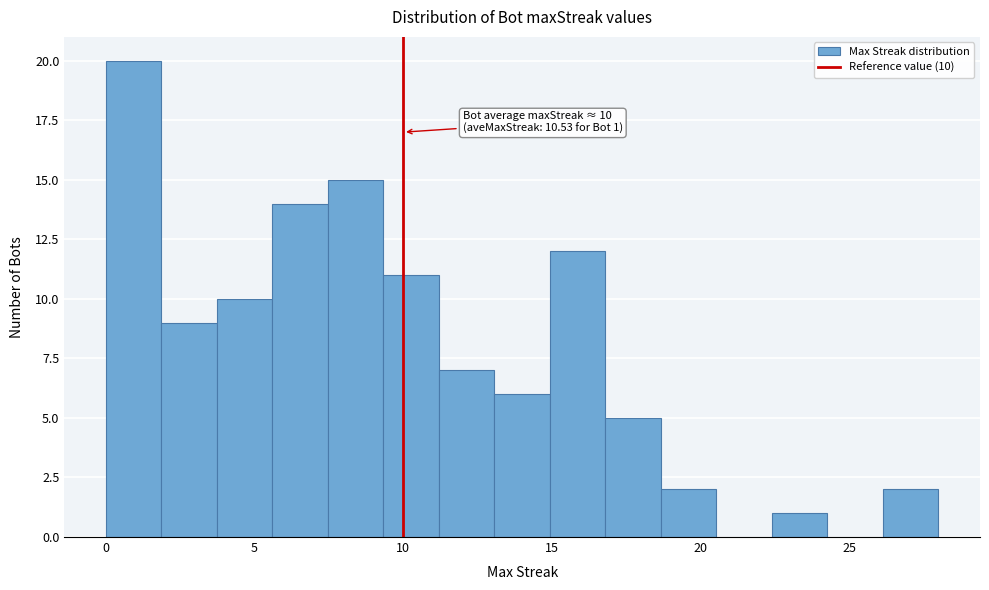

Around what value on the x-axis is the tallest bar? Give the approximate position of its centre, as read against the axis.

1.0